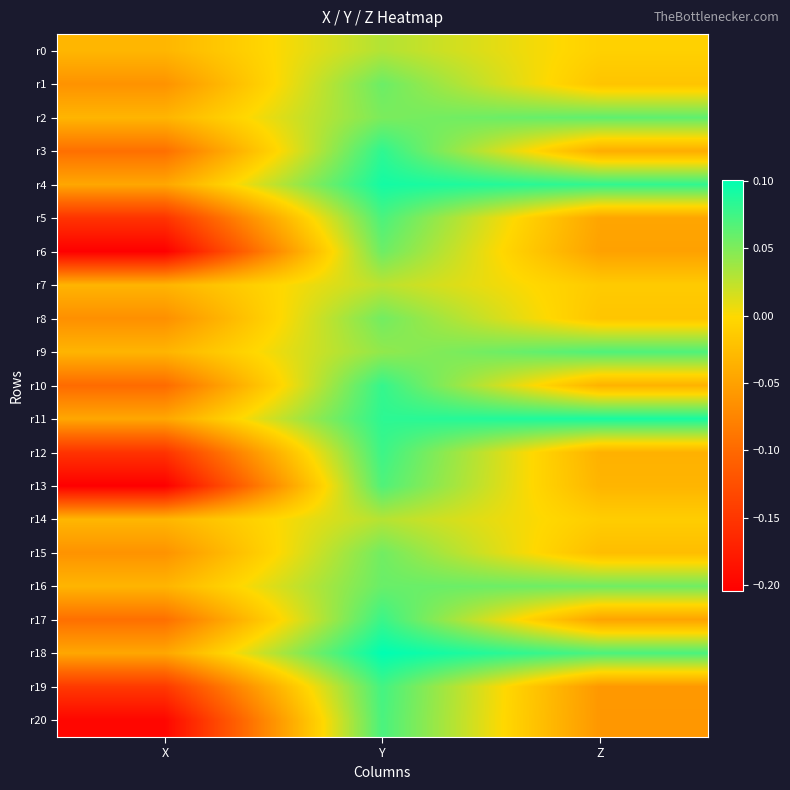

What is the greatest value displayed?

0.1